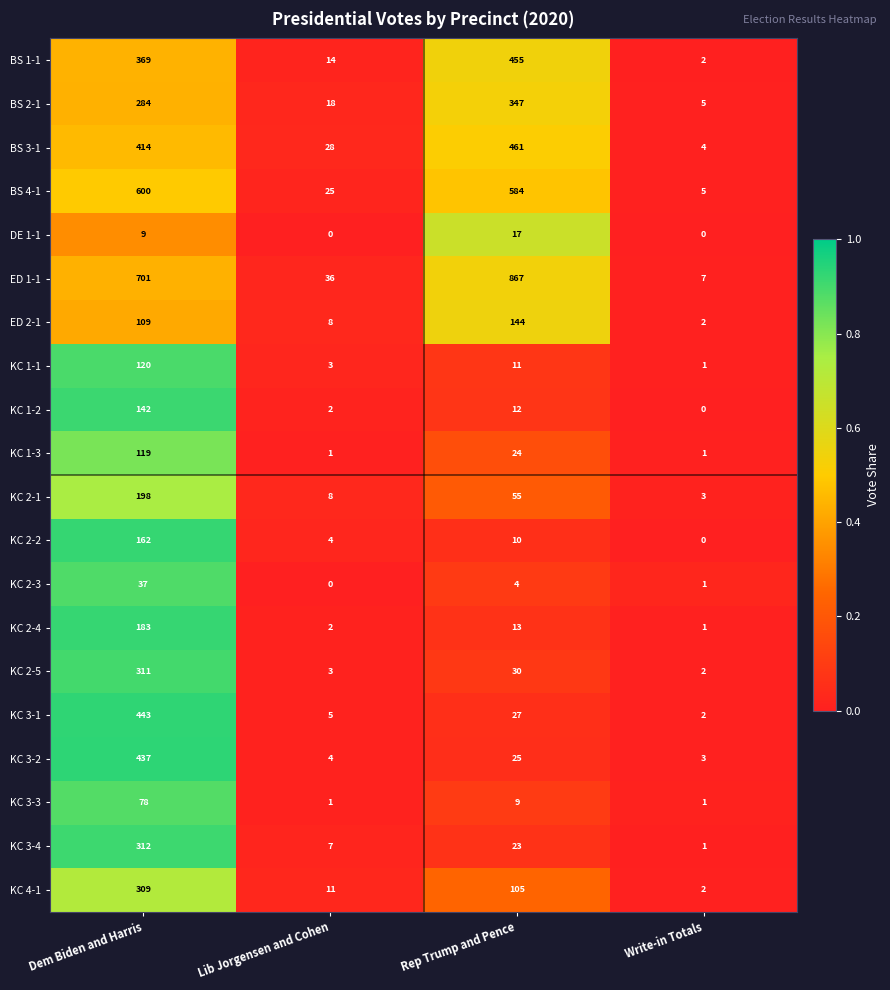

True or false: BS 4-1 has a value of 790 at Rep Trump and Pence.

False